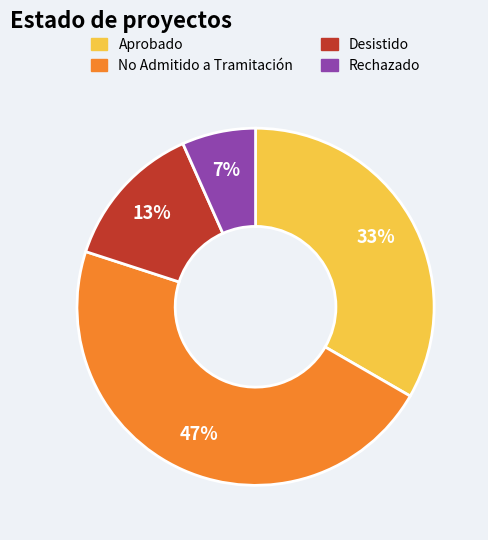

To the nearest percent, what portion does Rechazado represent?

7%